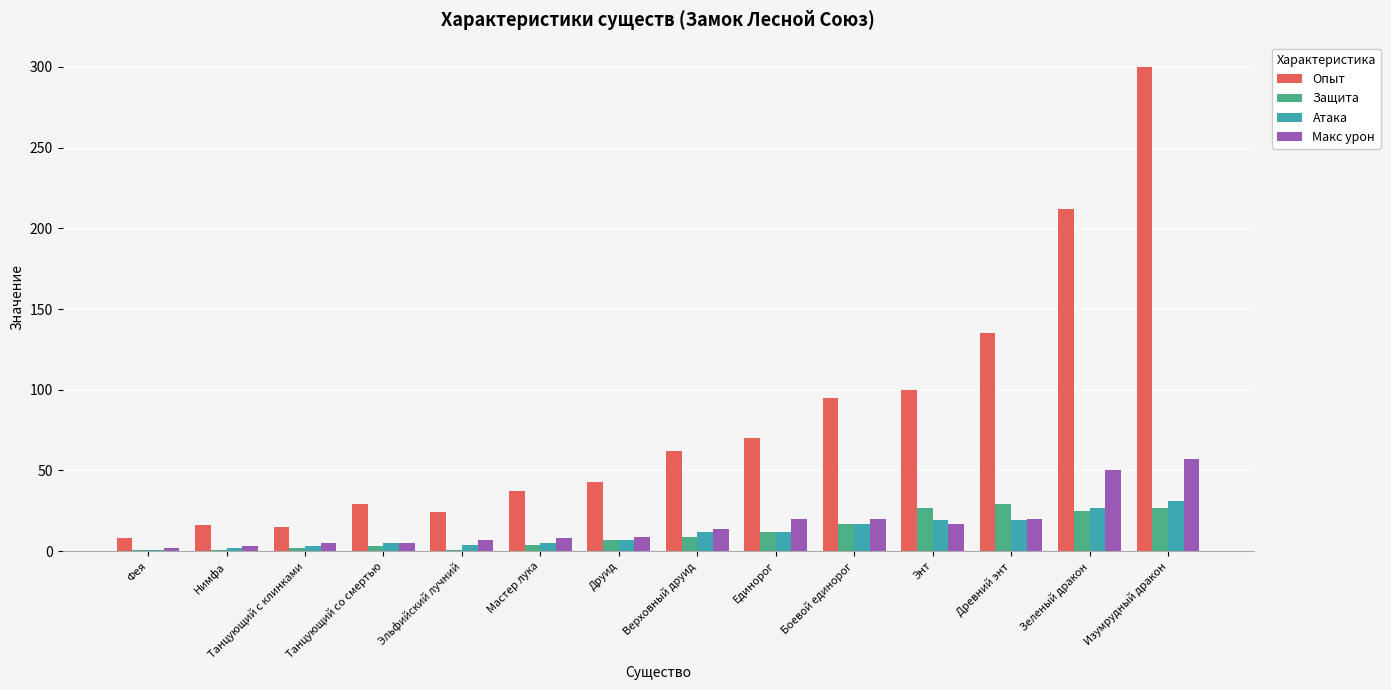

What is the total value across all series at Зеленый дракон?

314